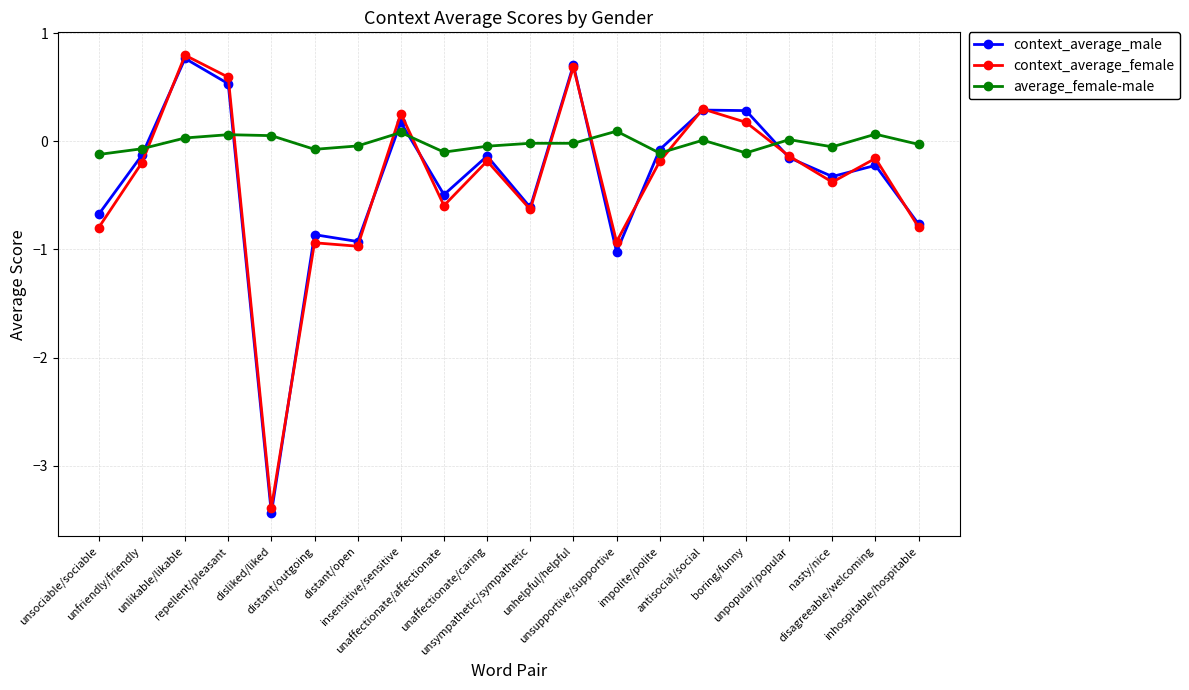

At insensitive/sensitive, list the series in order from smallest to largest.

average_female-male, context_average_male, context_average_female